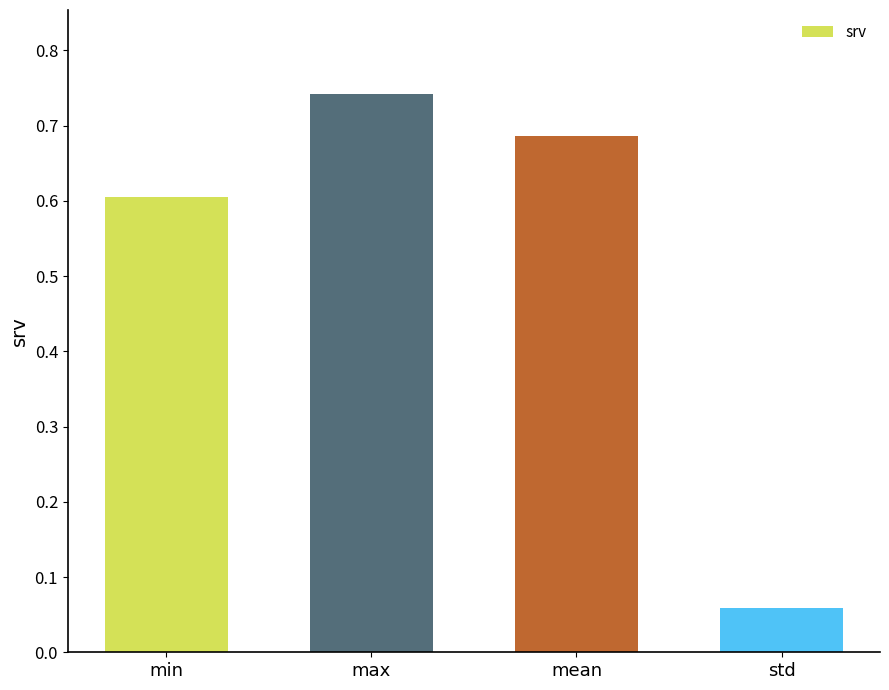

What position from the right is min?

4